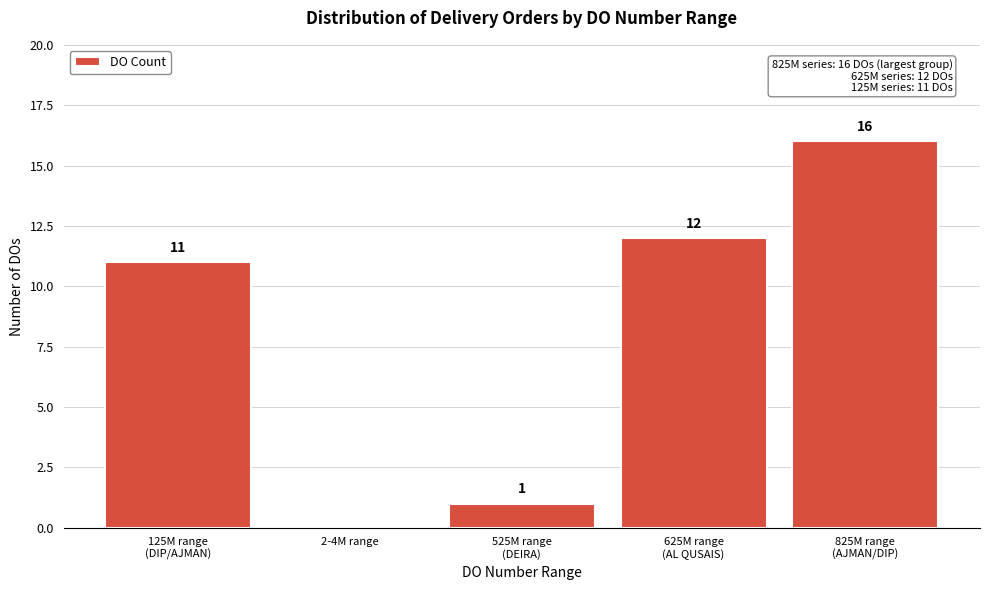

What is the sum of all values?

40